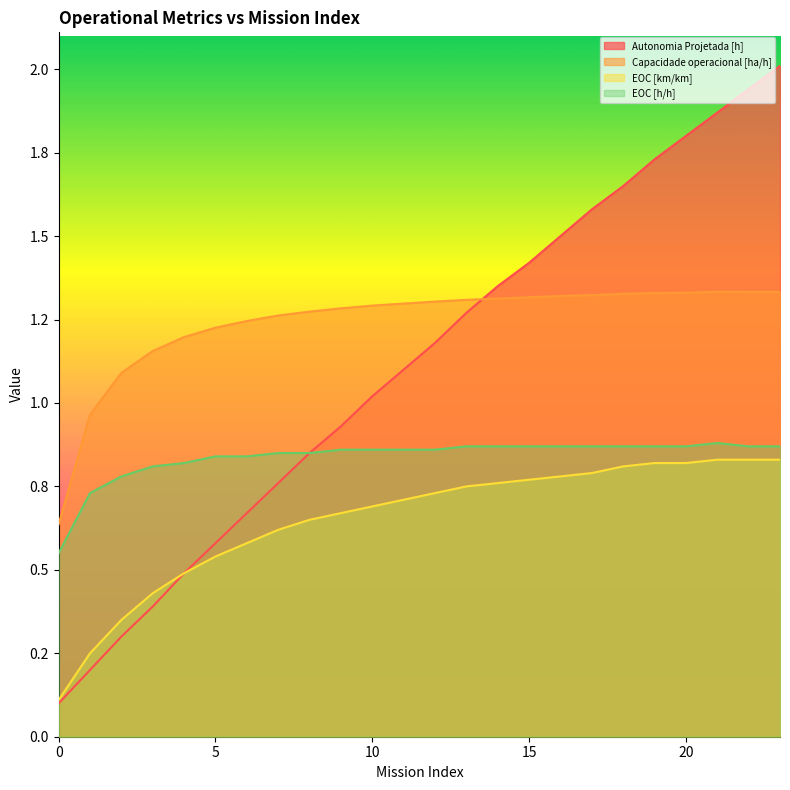

True or false: EOC [h/h] and Autonomia Projetada [h] cross at least once.

False